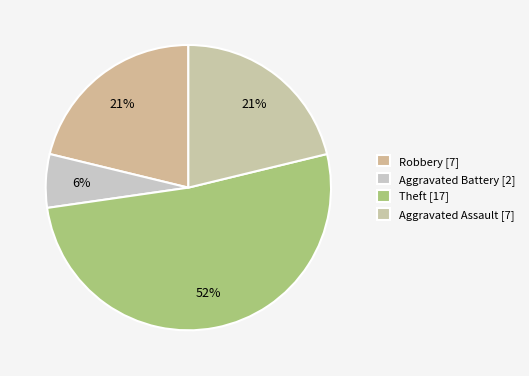

Count the number of slices in the pie.

4